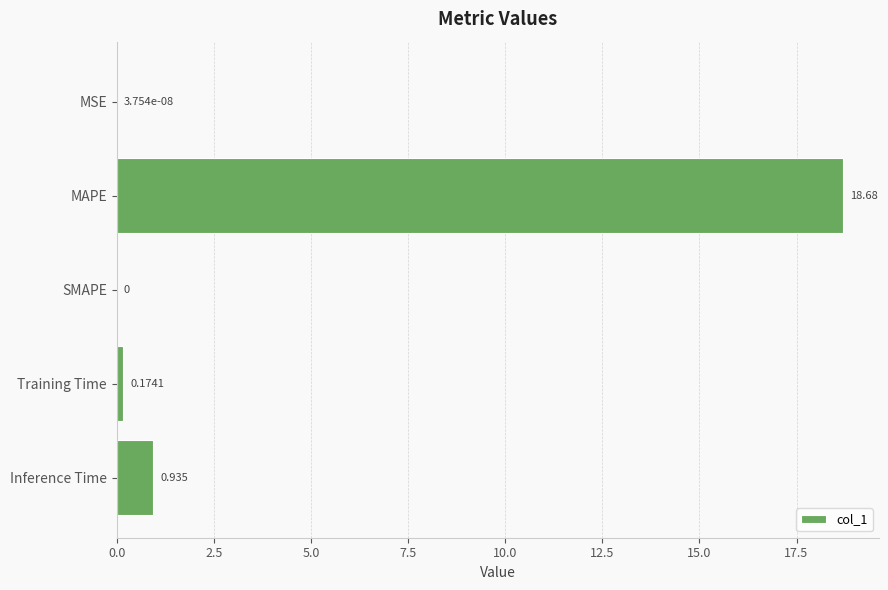

Between Inference Time and MAPE, which is larger?

MAPE